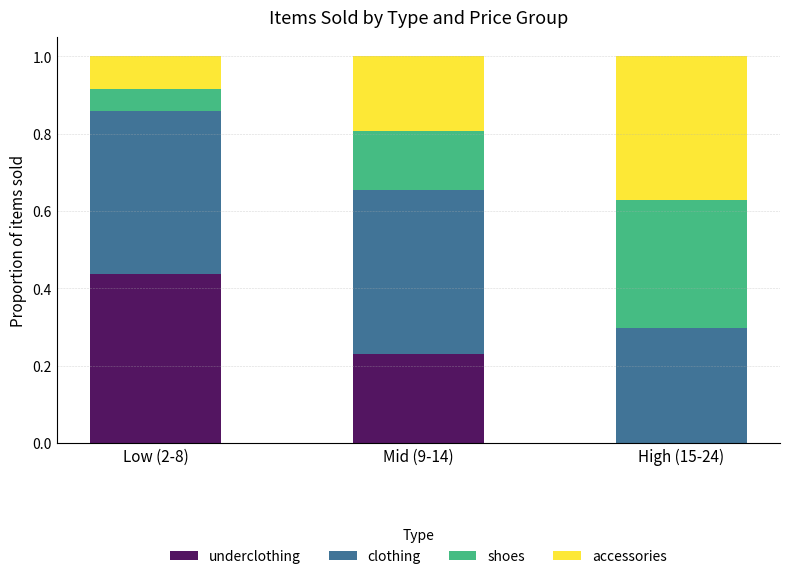

What are all the series names shown in the legend?

underclothing, clothing, shoes, accessories